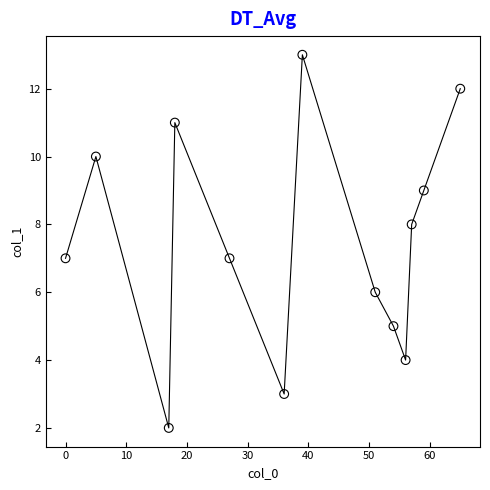

What is the range of Y values (max minus min)?

11